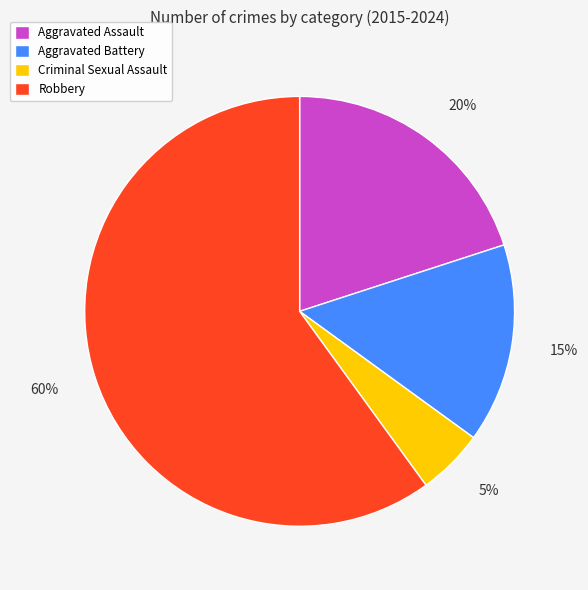

Which has a higher value, Aggravated Battery or Robbery?

Robbery